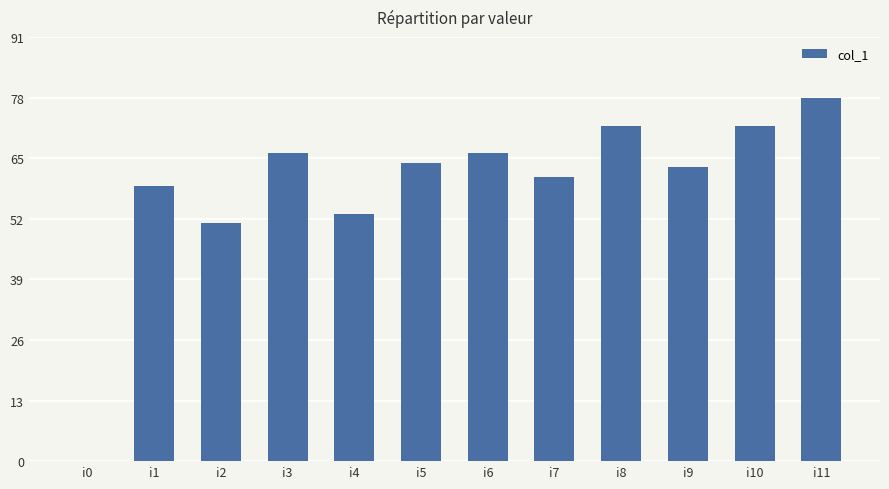

What is the ratio of the value at i3 to the value at i6?

1.0